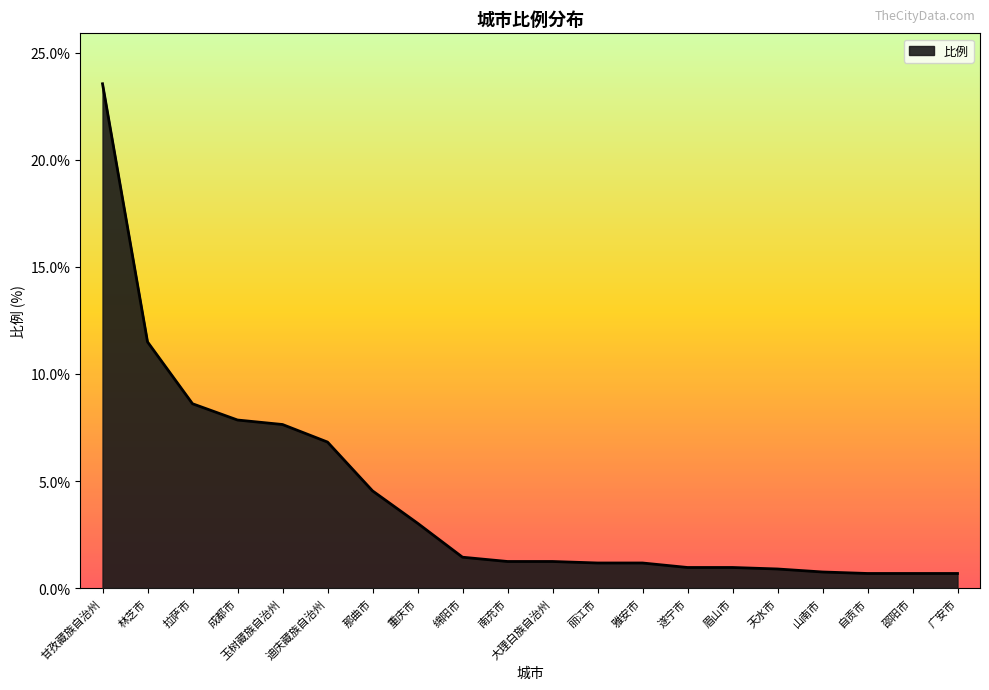

What is the maximum value shown in the chart?

23.6